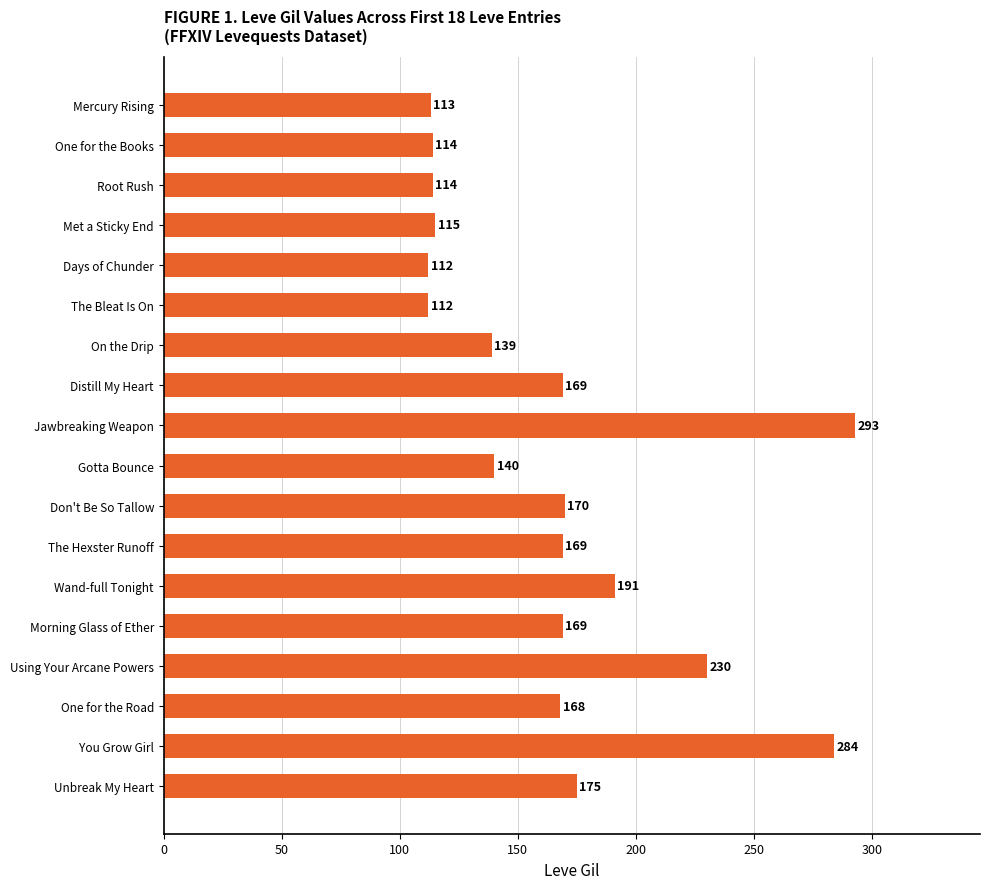

What is the change in value from Gotta Bounce to Using Your Arcane Powers?

+90